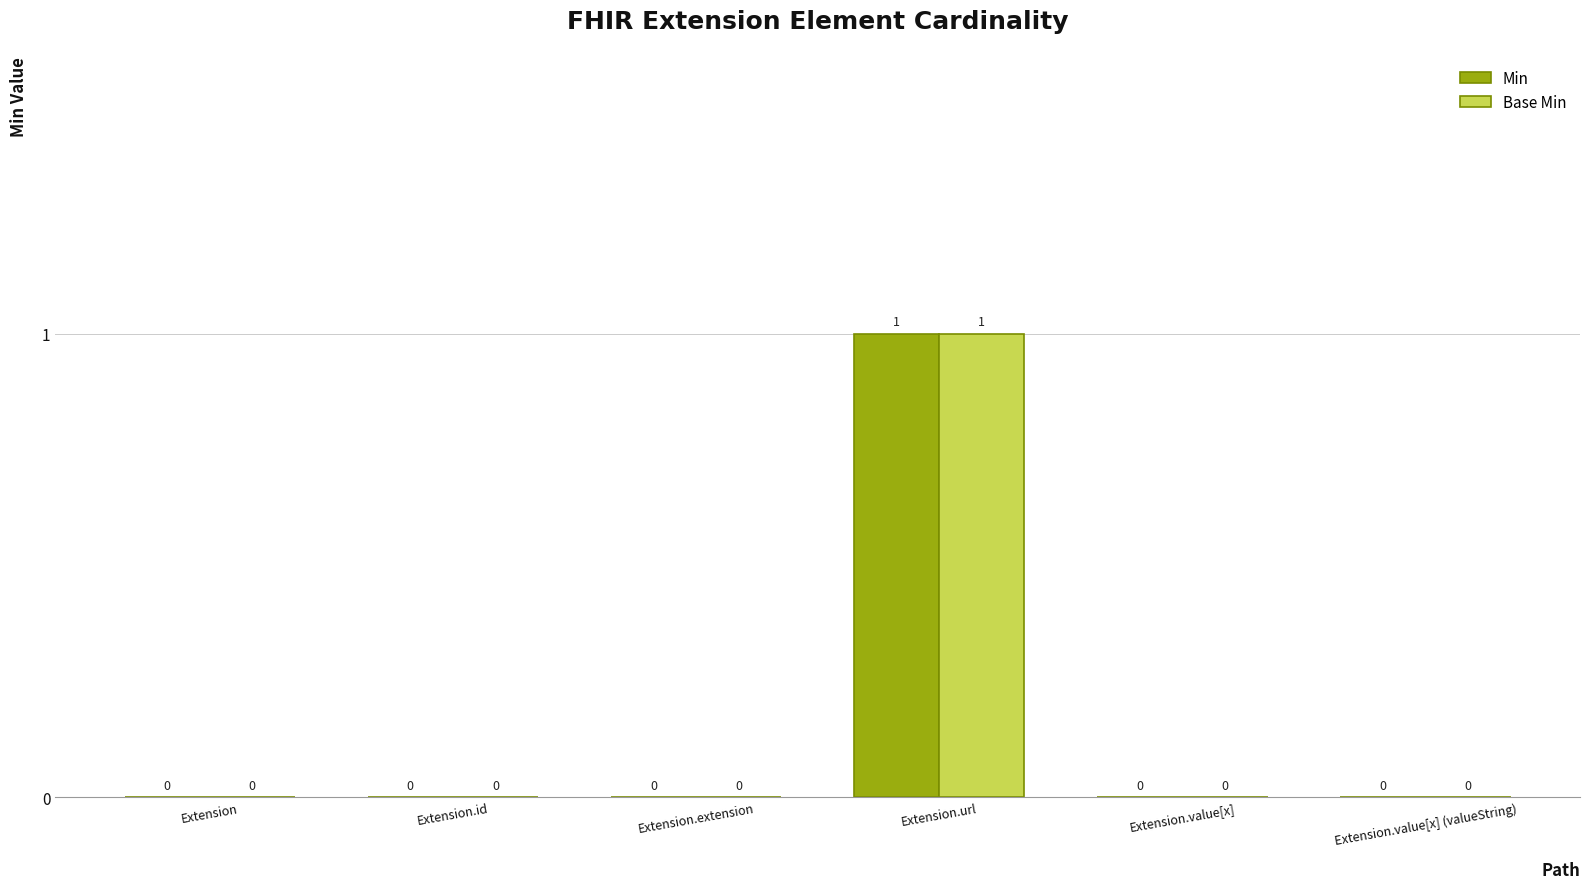

Are the bars horizontal?

No